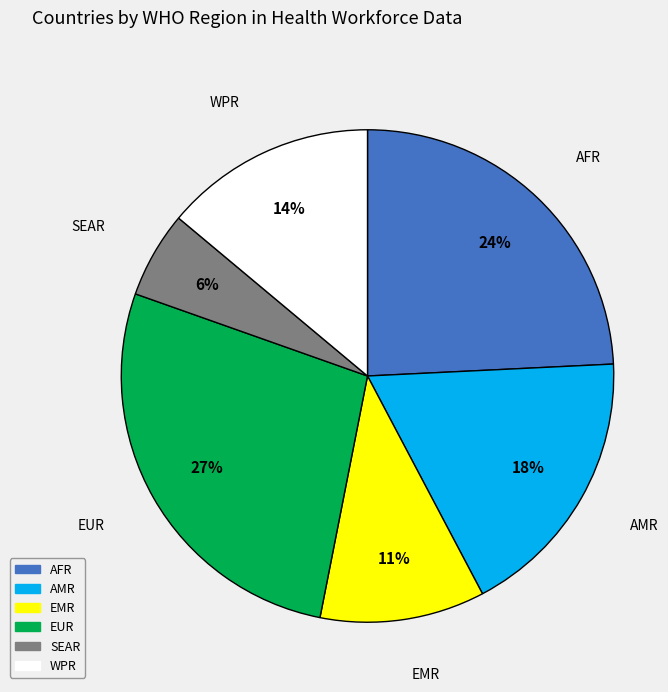

To the nearest percent, what is the combined percentage of WPR and AFR?

38%